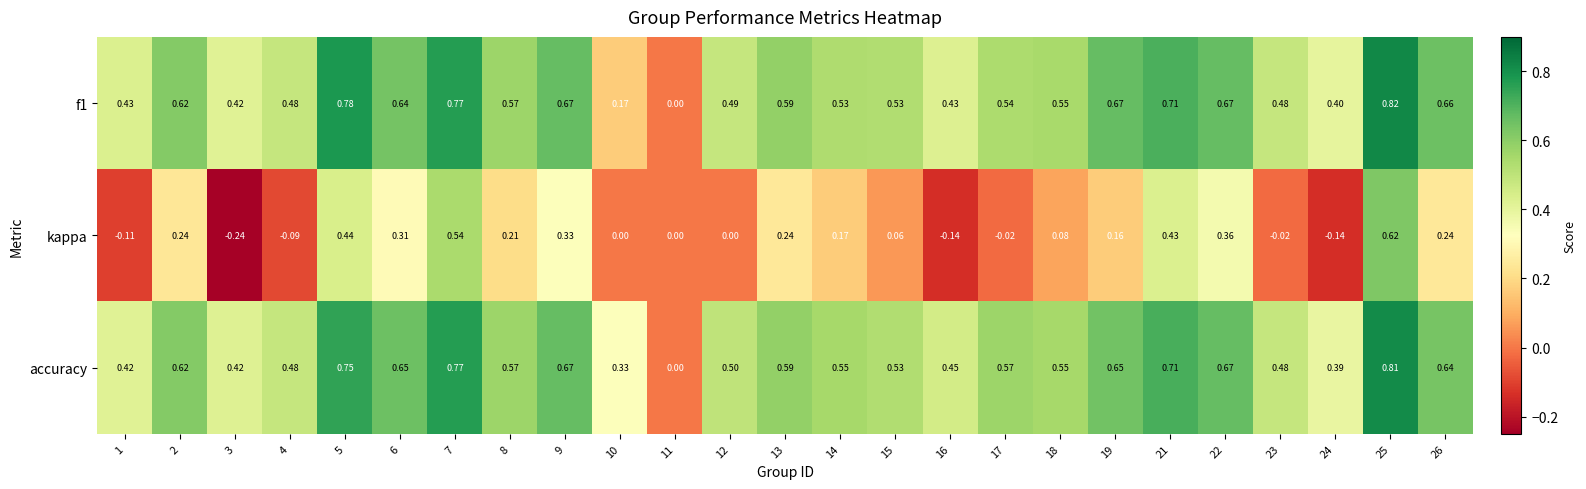

How many values in accuracy are above zero?

24